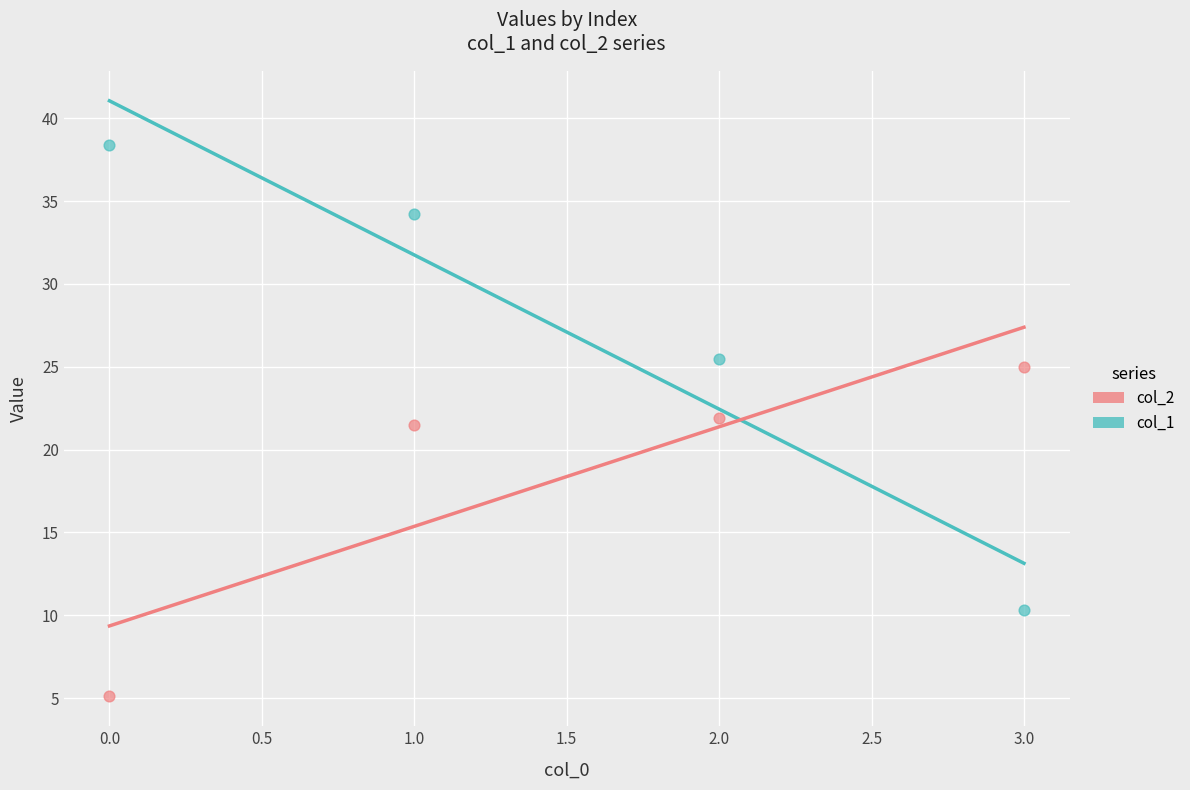

Which series has the largest Y range (max minus min)?

col_1